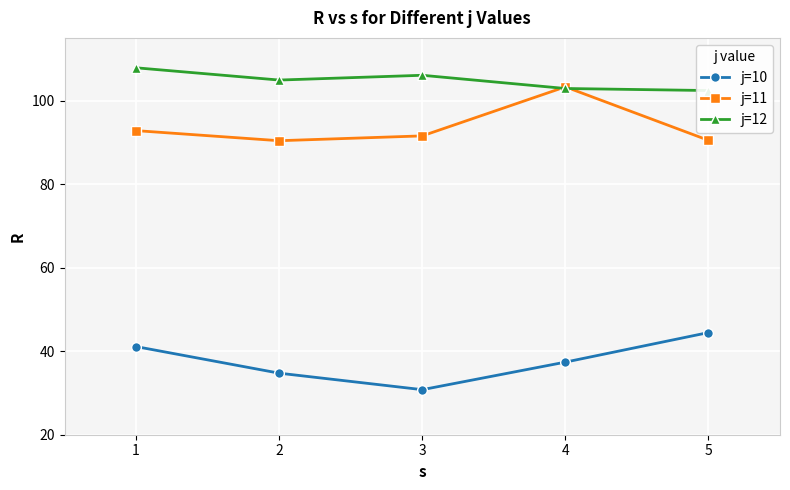

Reading left to right, transcribe all the data shown in this chart.

j=10: 1=41.1	2=34.7	3=30.8	4=37.4	5=44.5
j=11: 1=92.8	2=90.4	3=91.5	4=103.3	5=90.5
j=12: 1=107.8	2=104.9	3=106.0	4=102.9	5=102.4